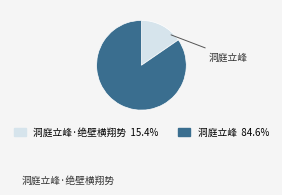

To the nearest percent, what is the combined percentage of 洞庭立峰·绝壁横翔势 and 洞庭立峰?

100%